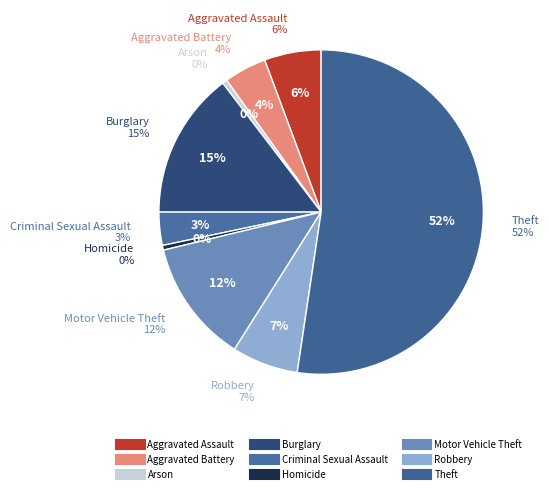

How many slices are in this pie chart?

9